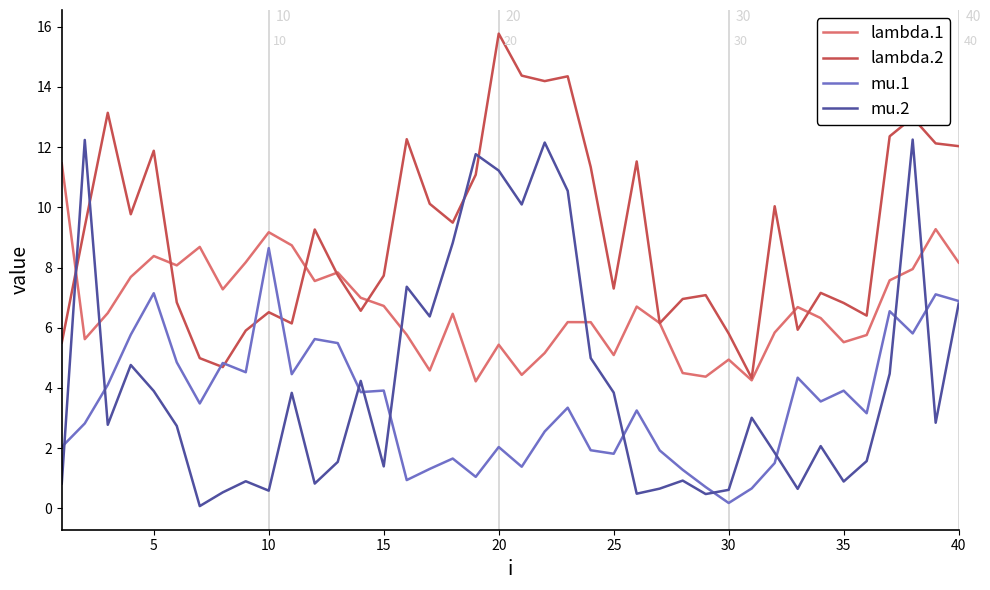

How many lines are shown in the chart?

4